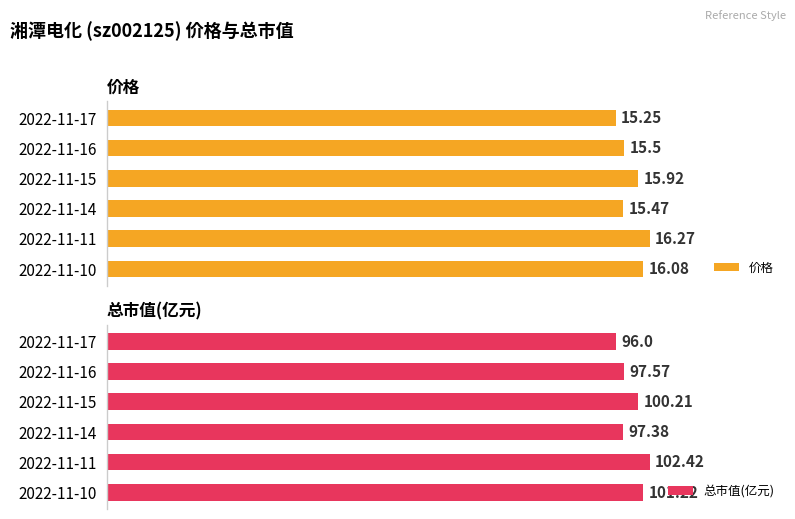

At which label does 价格 reach its peak?

2022-11-11